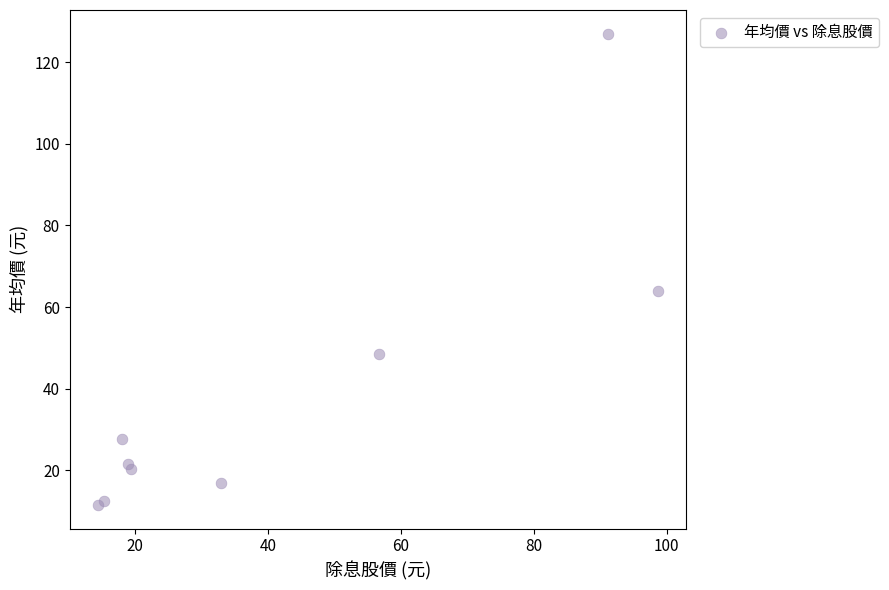

What Y value in the scatter plot is closest to 69?

64.0